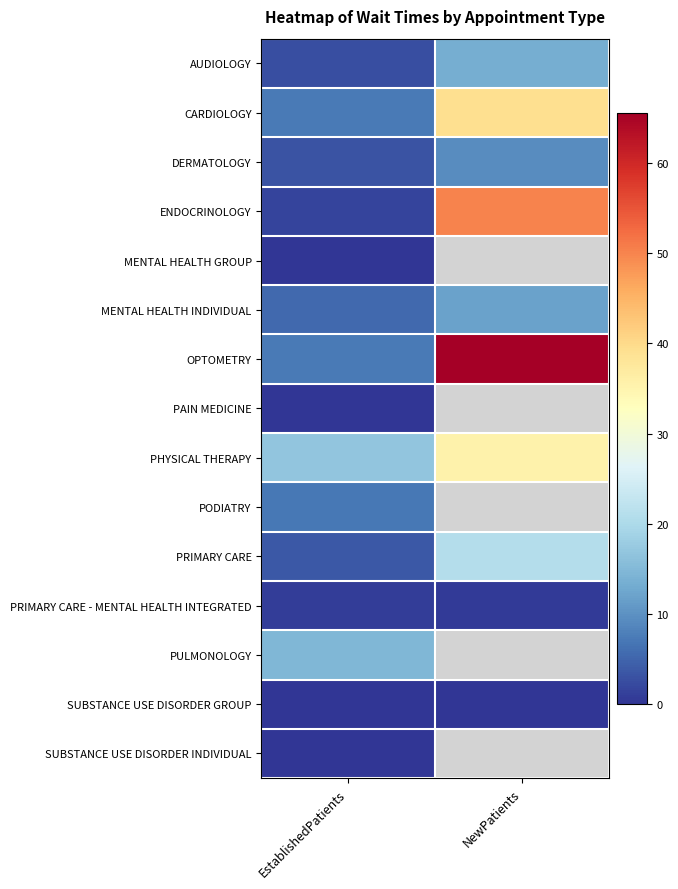

What is the difference between the highest and lowest values at EstablishedPatients?

16.9